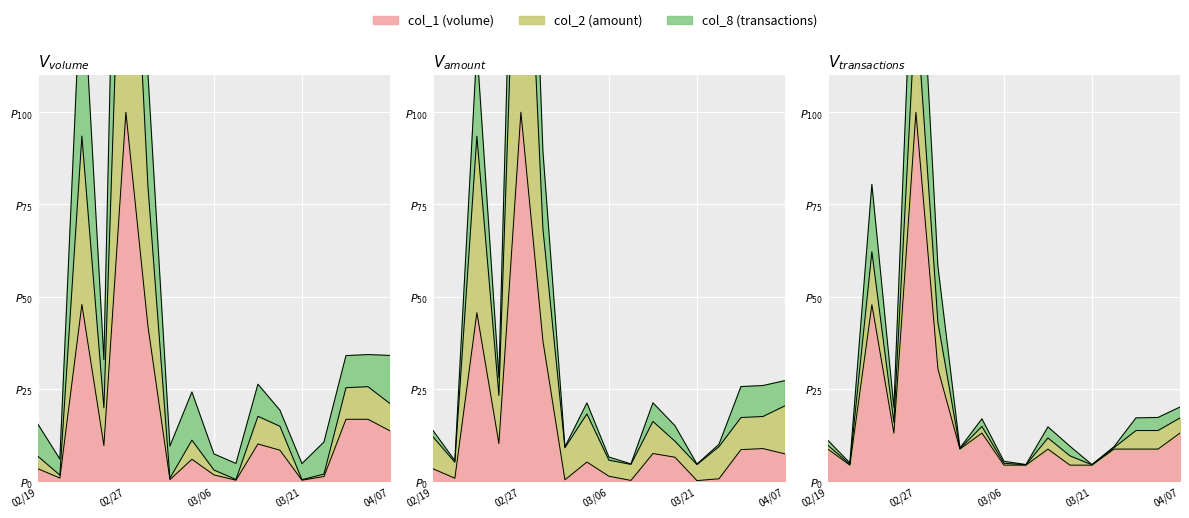

The col_1 series shows 0.6 at 103/02/24. True or false?

False